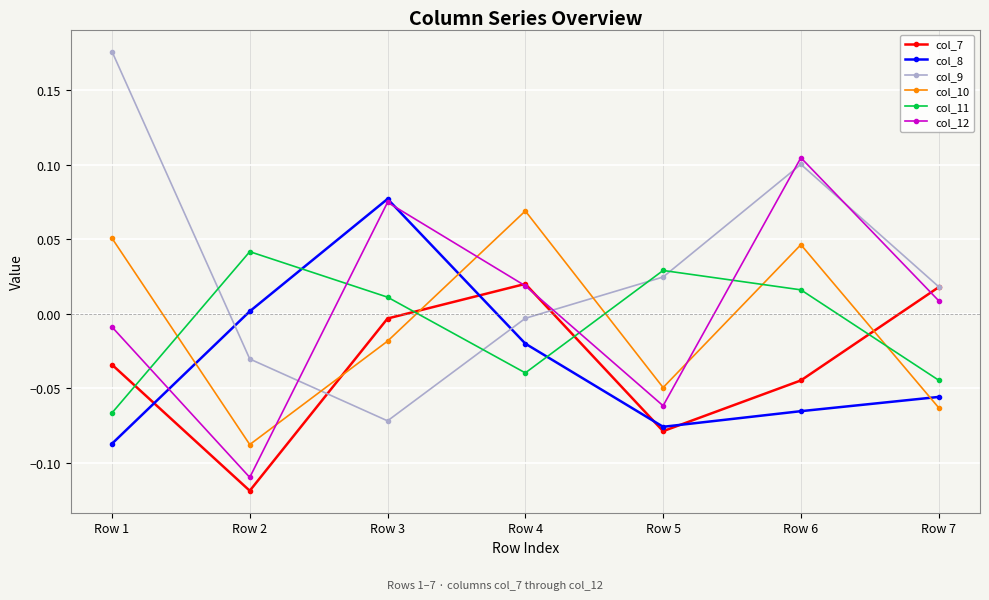

True or false: col_8 has more than 0 points higher than both neighbors.

True